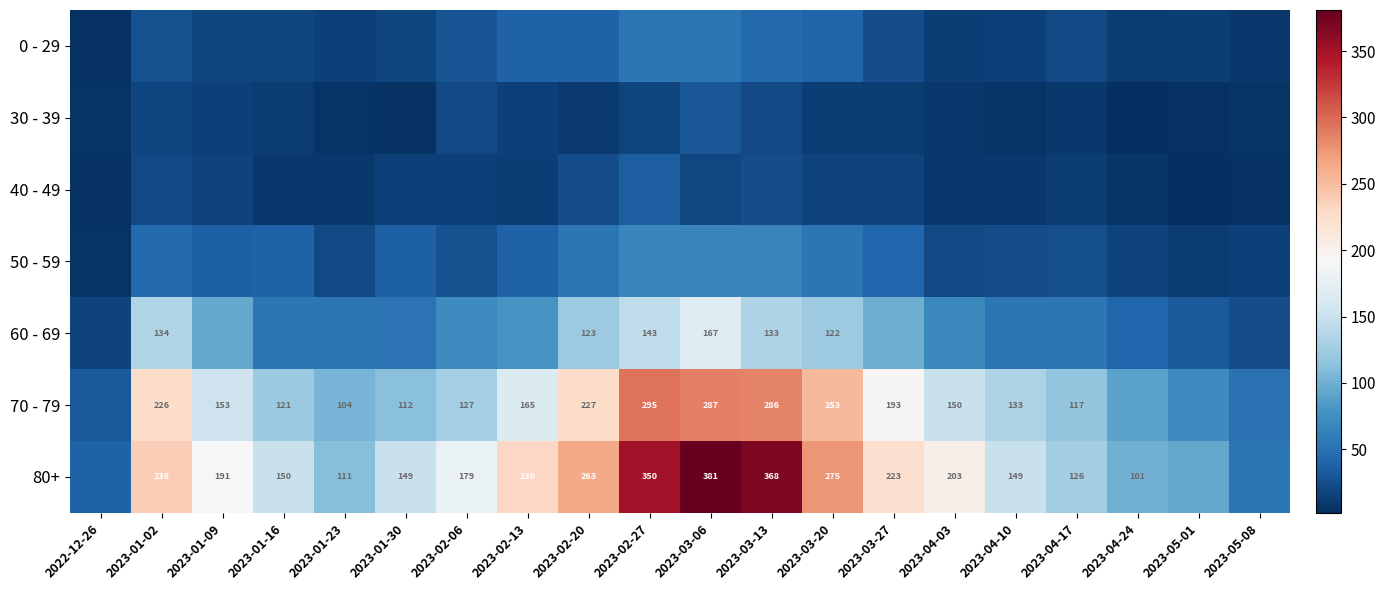

Is the value of 70 - 79 at 2023-03-13 greater than the value of 80+ at 2023-01-16?

Yes